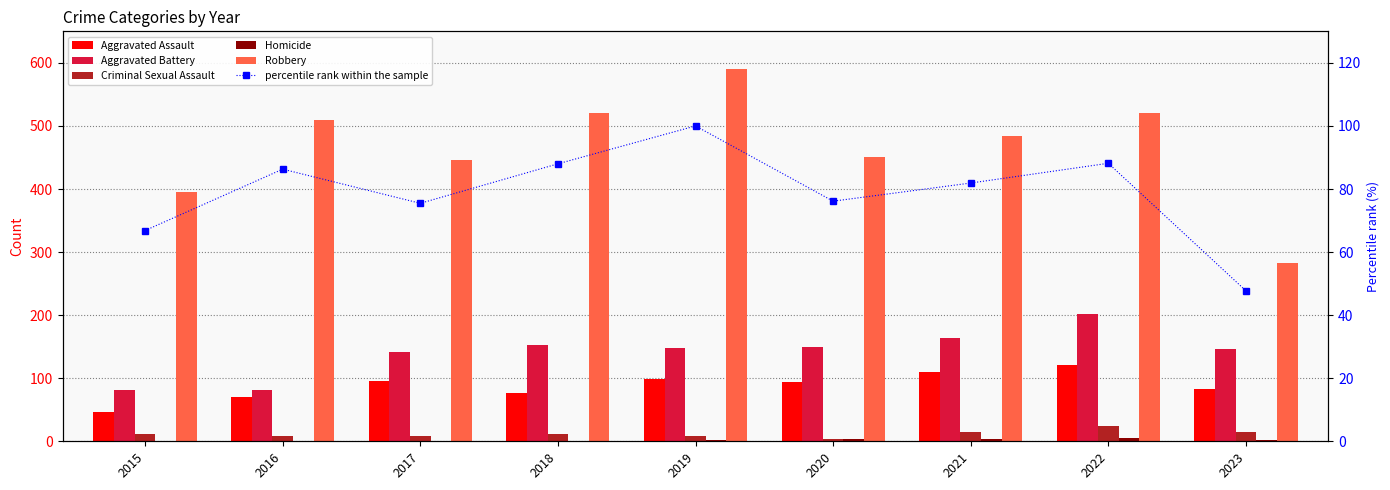

What is the difference between the maximum and second lowest values in the Aggravated Battery series?

120.0